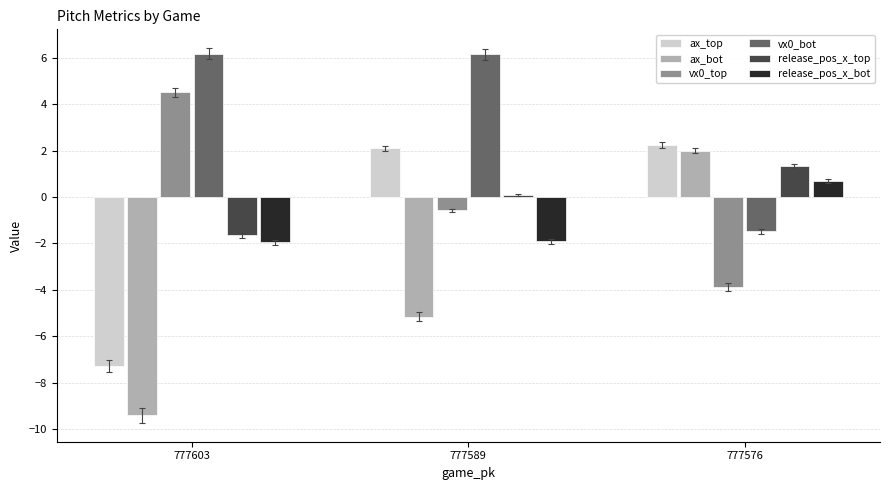

What is the maximum value shown in the chart?

6.2